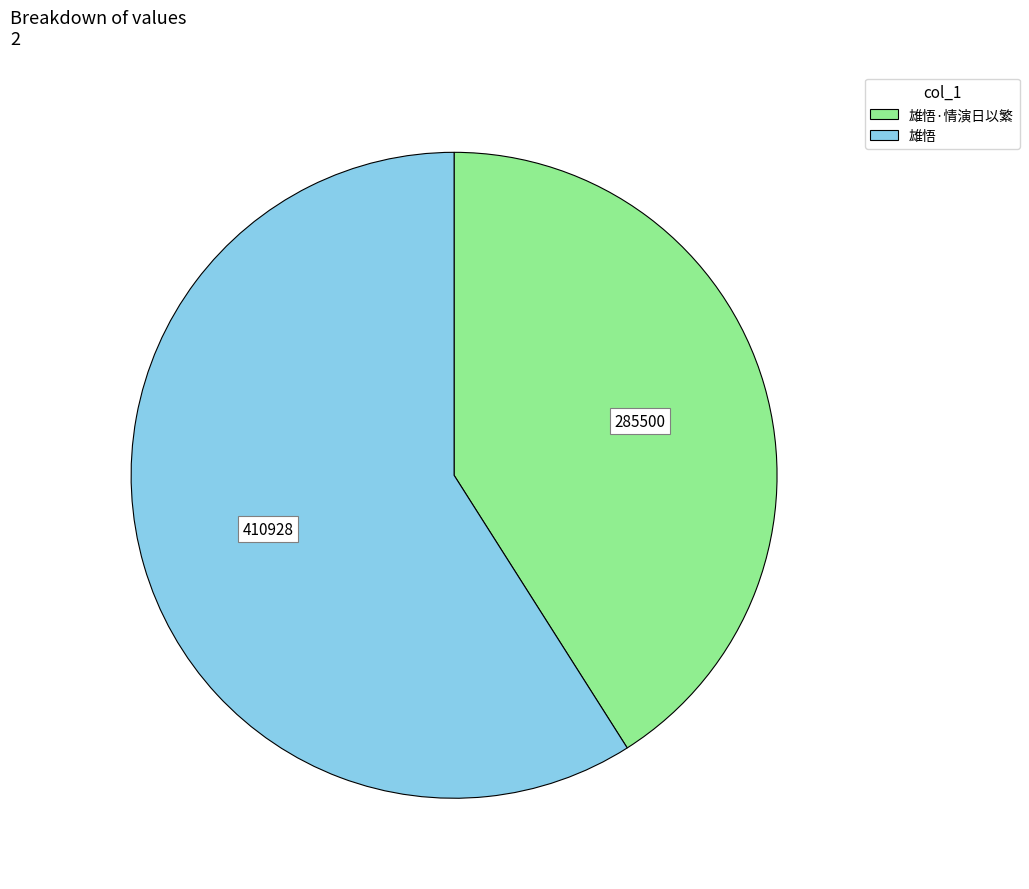

Does any single category account for the majority?

Yes